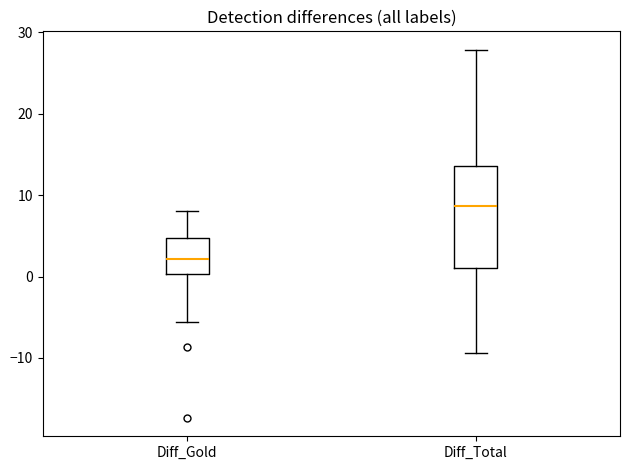

Reading left to right, transcribe this box plot: for each box, give where its median line is, the range the box spans, and where its two whiskers end, as read against the y-axis. The values are not printed on the chart, so give them approximately, as read against the axis.

Diff_Gold: median 2, box 0 to 5, whiskers -6 to 8
Diff_Total: median 9, box 1 to 14, whiskers -9 to 28